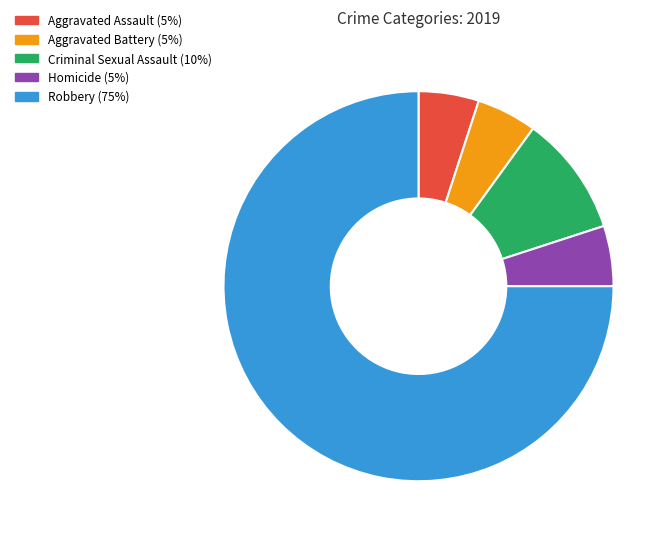

True or false: Criminal Sexual Assault accounts for 10% of the total.

True